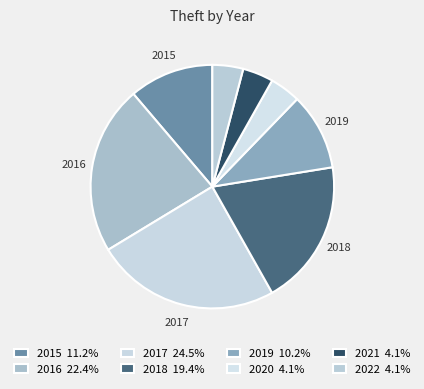

To the nearest percent, what is the average slice percentage?

12%